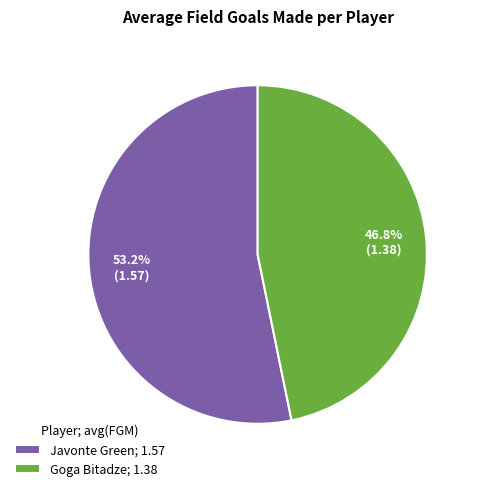

How many segments does this pie chart have?

2